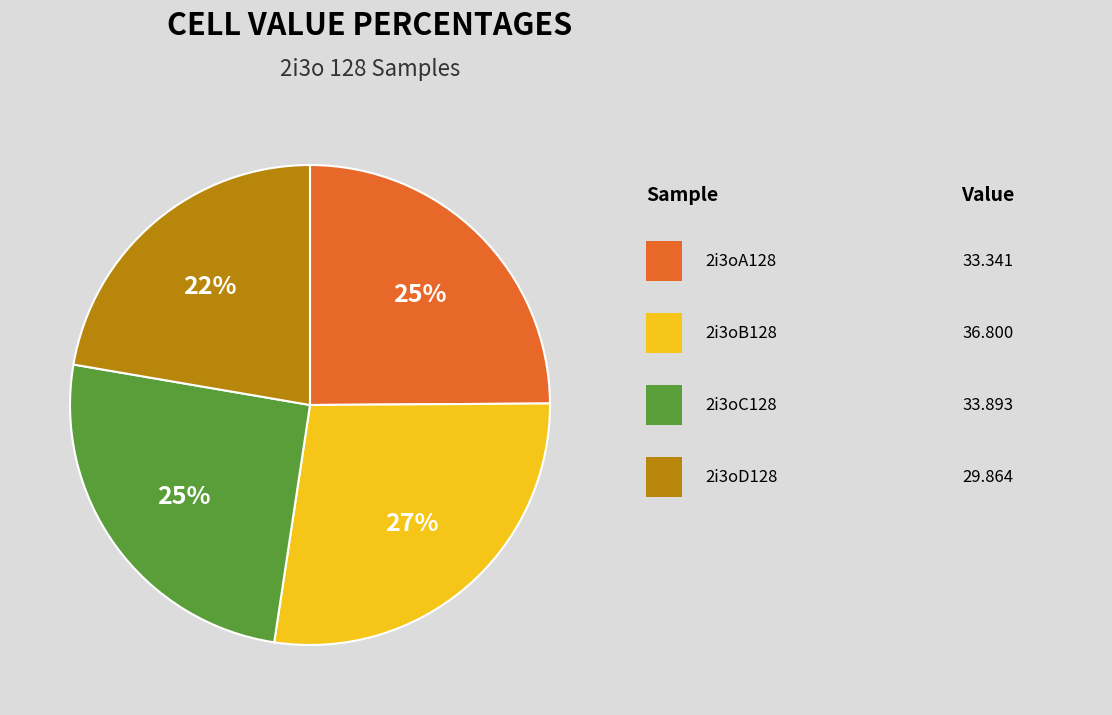

To the nearest percent, what is the average slice percentage?

25%